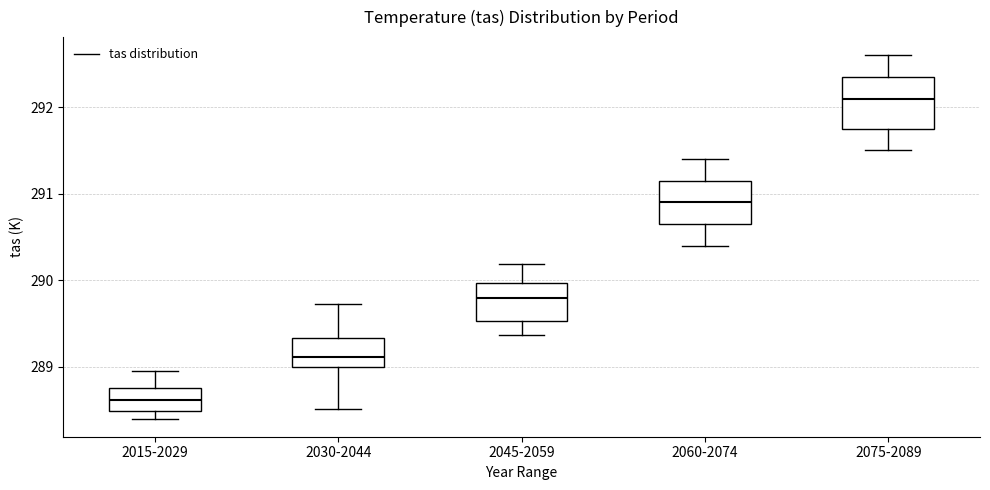

Reading left to right, read every box against the y-axis: the position of its median line, the range the box covers, and the ends of its whiskers. The values are not printed on the chart, so give them approximately, as read against the axis.

2015-2029: median 288.6, box 288.5 to 288.8, whiskers 288.4 to 289.0
2030-2044: median 289.1, box 289.0 to 289.3, whiskers 288.5 to 289.7
2045-2059: median 289.8, box 289.5 to 290.0, whiskers 289.4 to 290.2
2060-2074: median 290.9, box 290.7 to 291.2, whiskers 290.4 to 291.4
2075-2089: median 292.1, box 291.8 to 292.4, whiskers 291.5 to 292.6